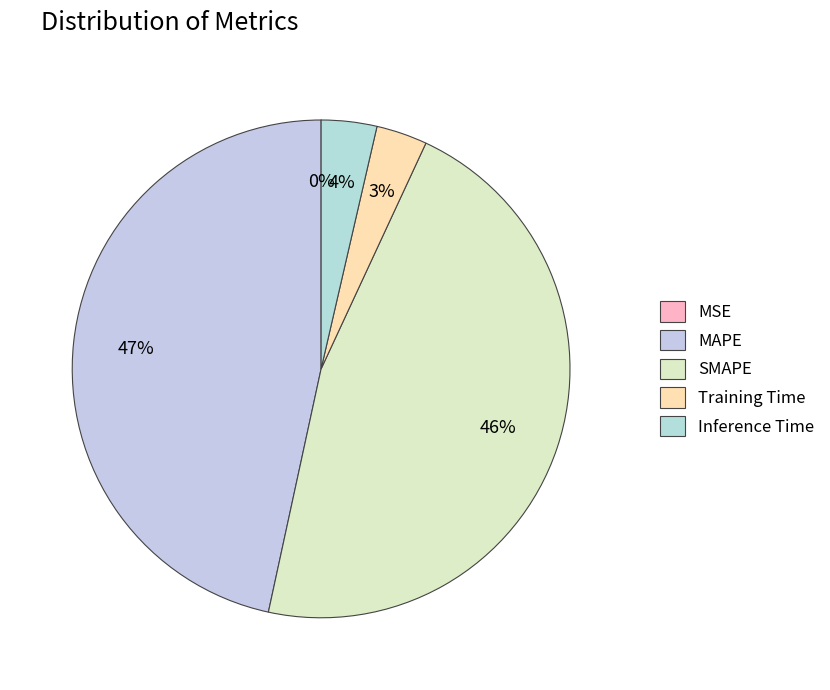

Does any single category account for the majority?

No